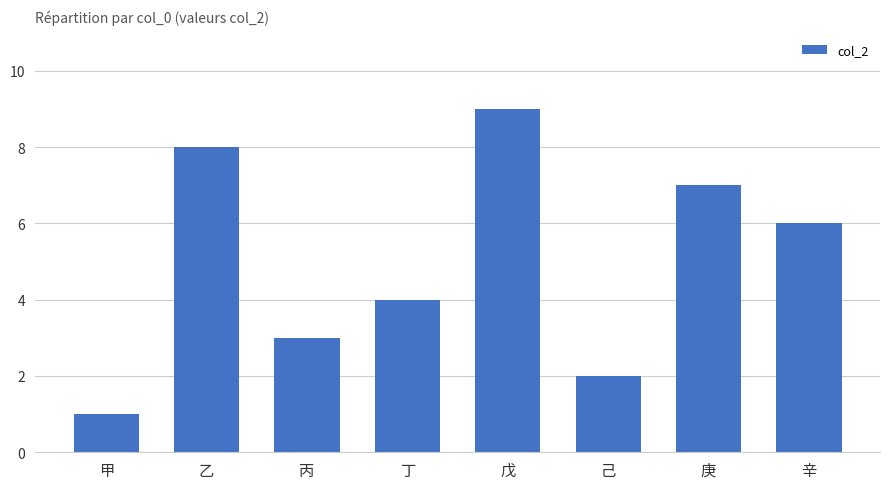

What position from the right is 乙?

7